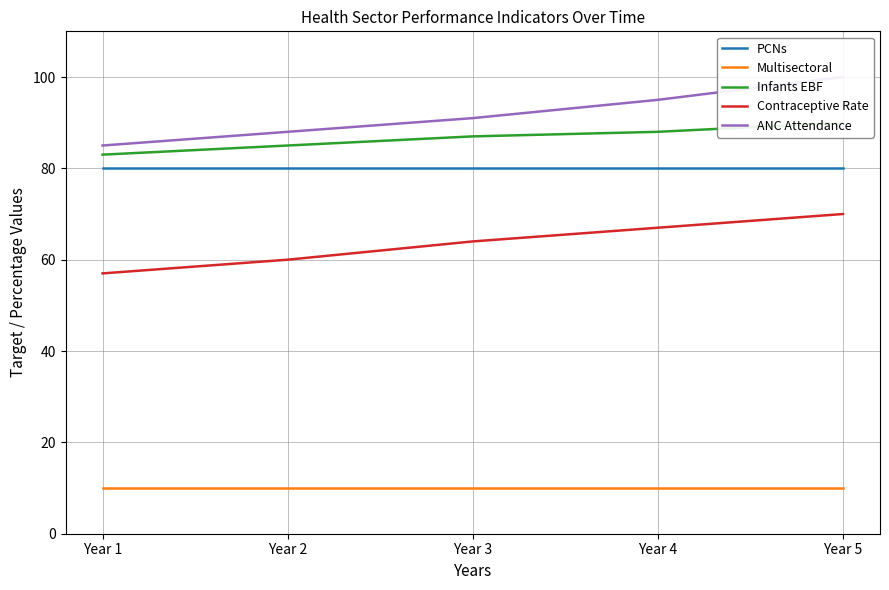

What is the value of the PCNs point at the 4th from the left?

80